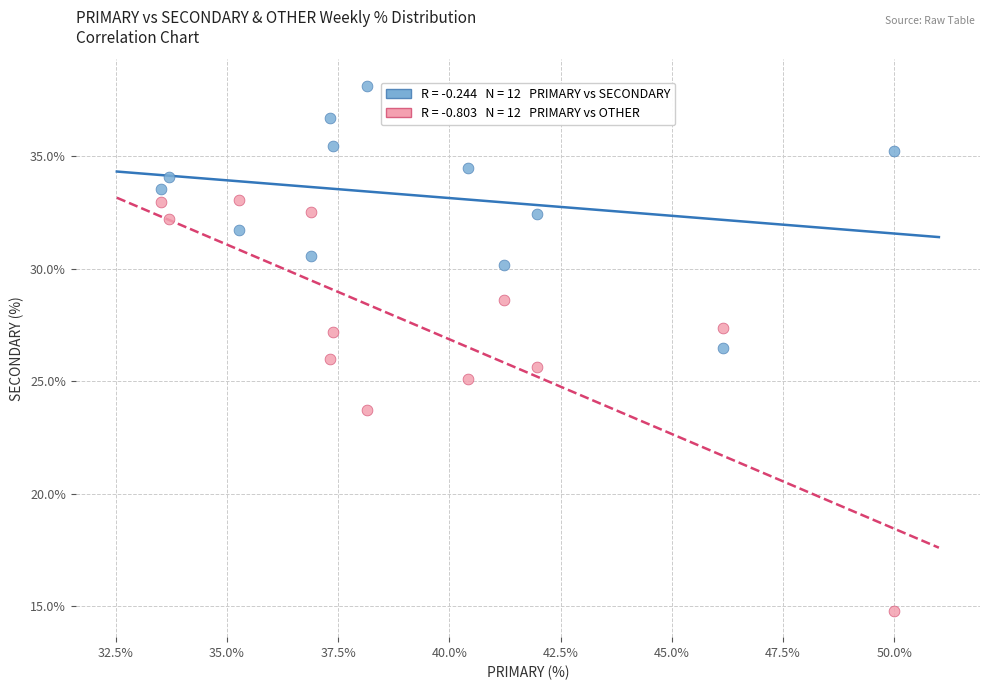

Across all data points, what is the range of X values (max minus min)?

16.5